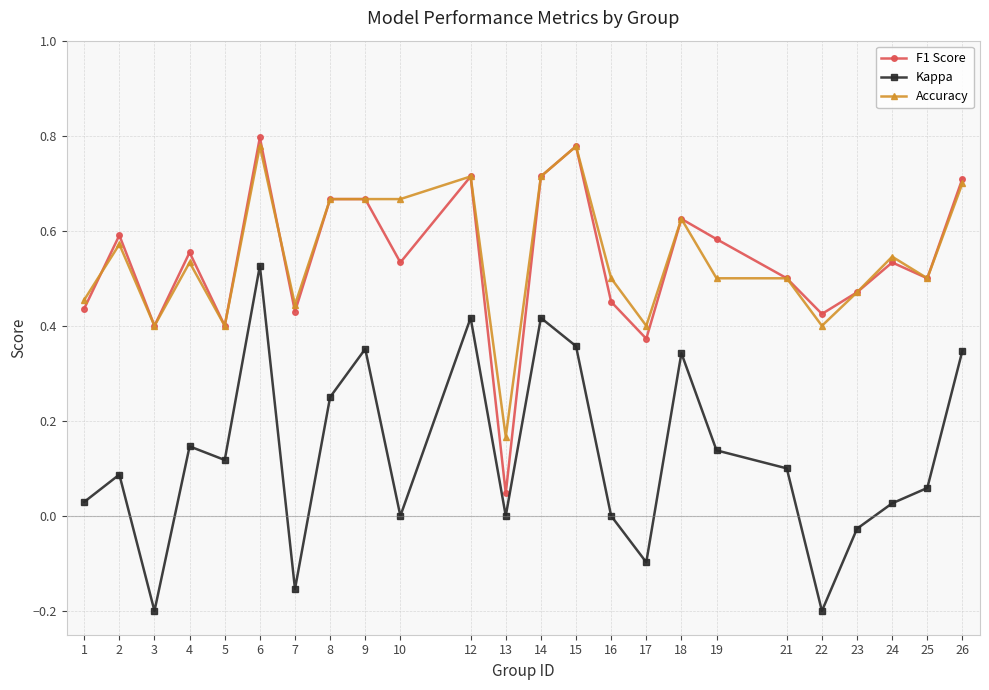

True or false: Kappa and Accuracy intersect in this chart.

False